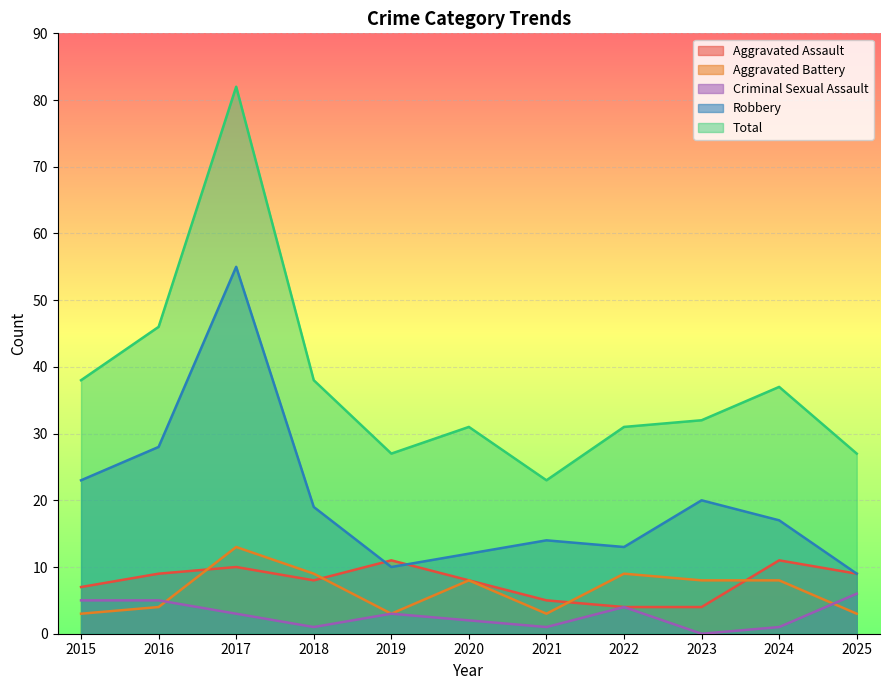

Count the number of categories in the chart.

11